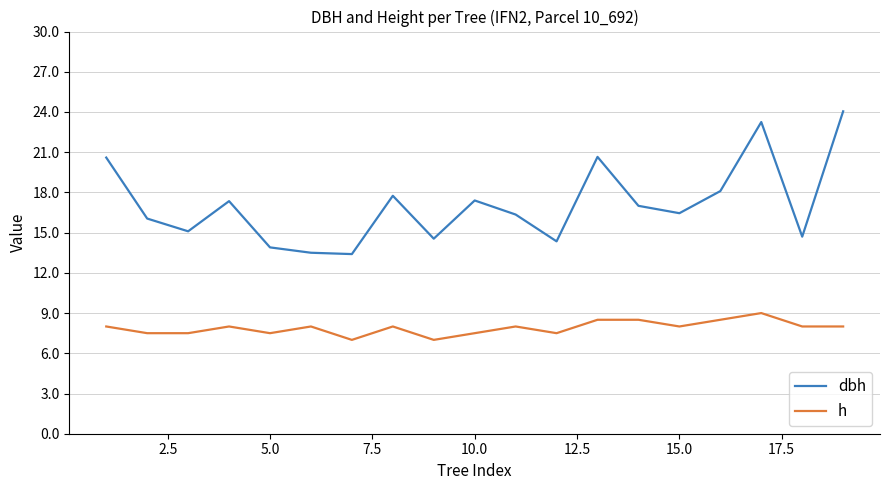

True or false: dbh and h intersect in this chart.

False